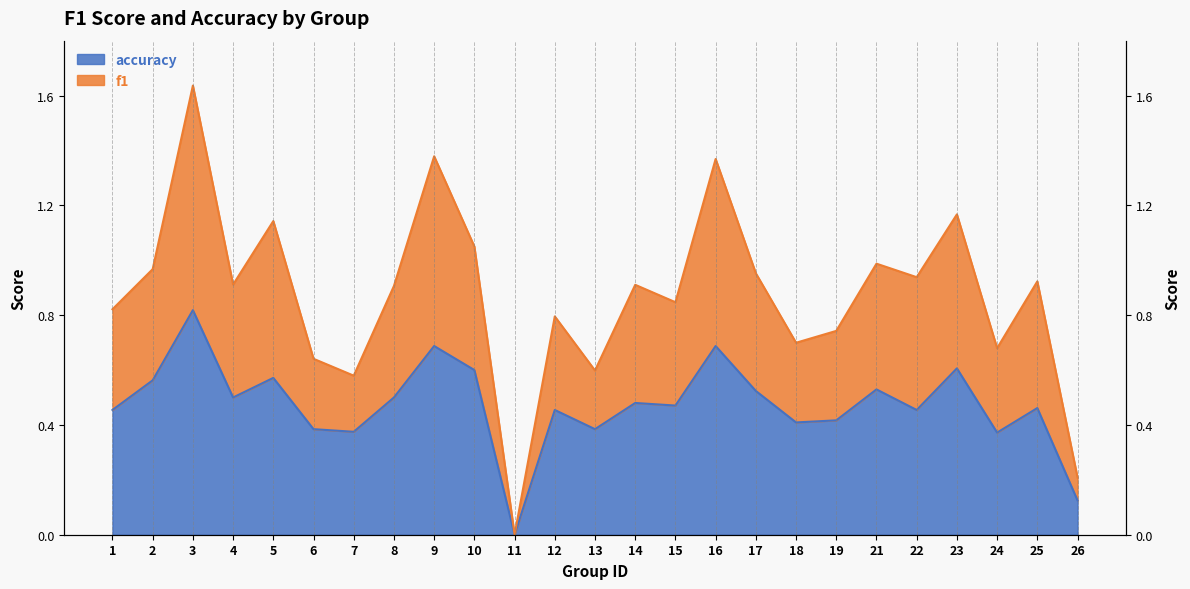

What is the value of the accuracy point at the 14th from the left?

0.5